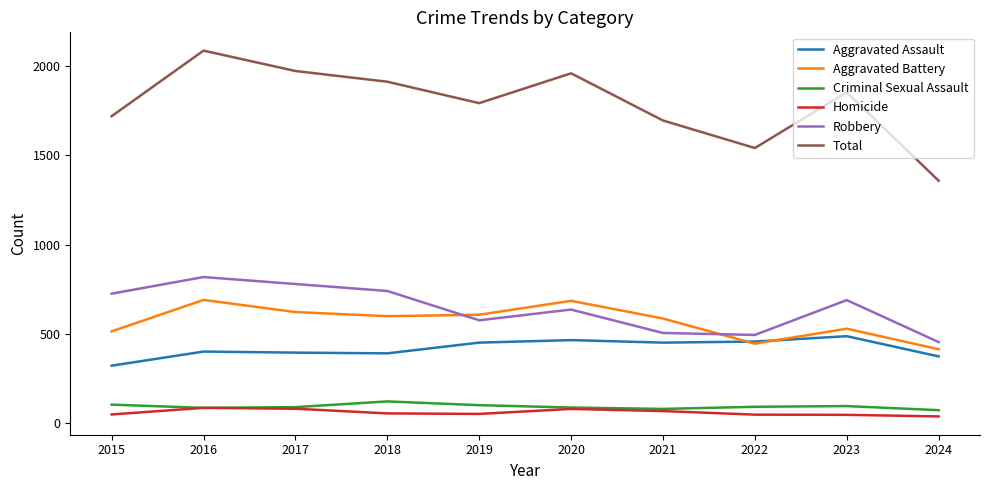

True or false: Total and Homicide cross at least once.

False